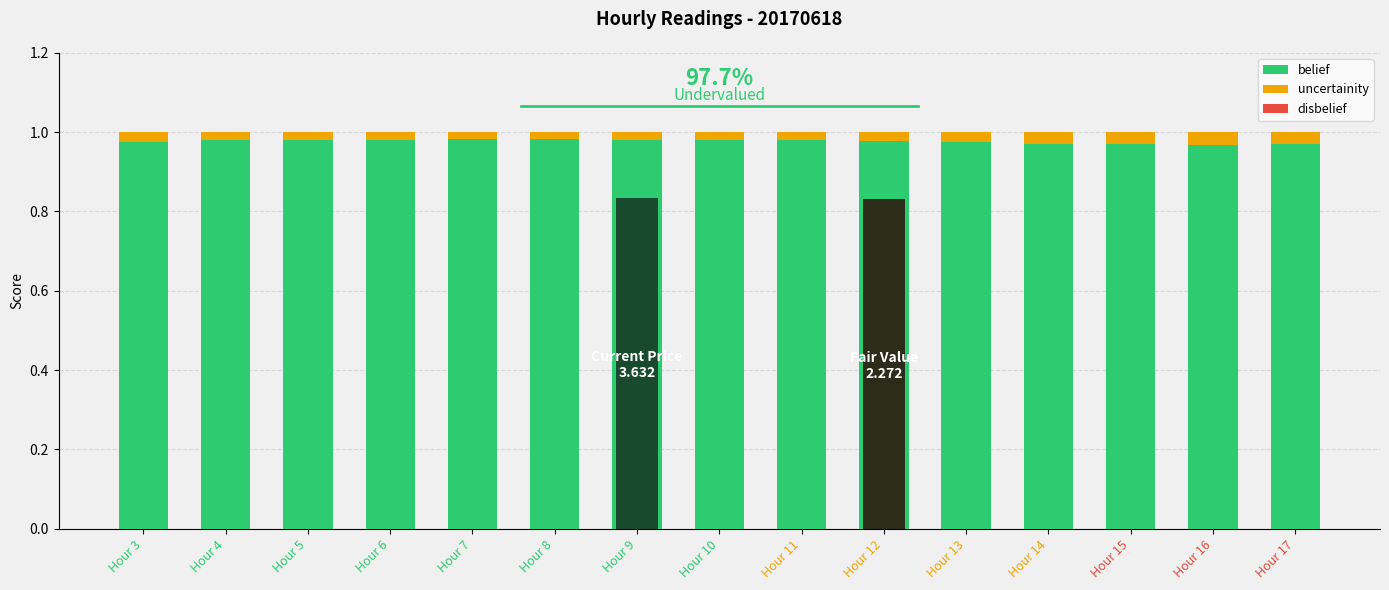

What is the maximum value shown in the chart?

1.0